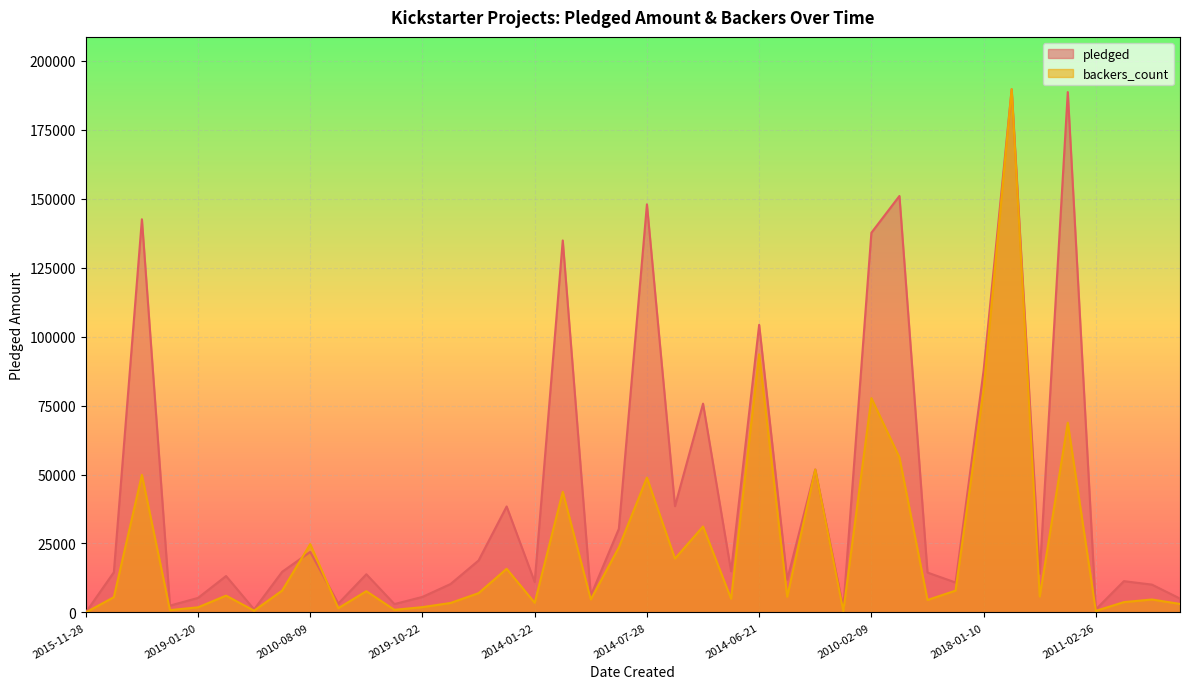

Where is pledged nearest to the value 94833?

2018-01-10